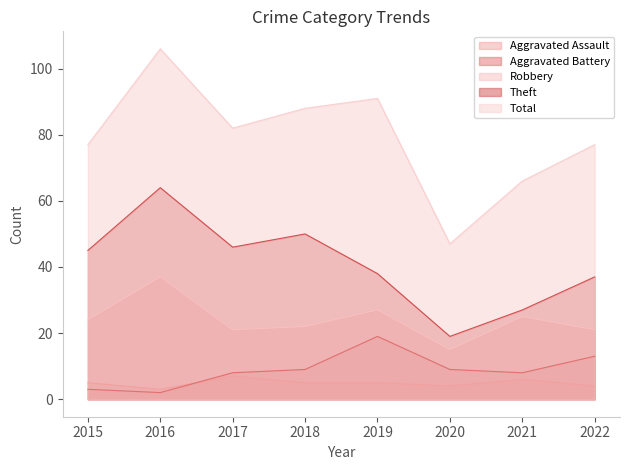

Is the value of Aggravated Battery at 2022 greater than the value of Total at 2016?

No